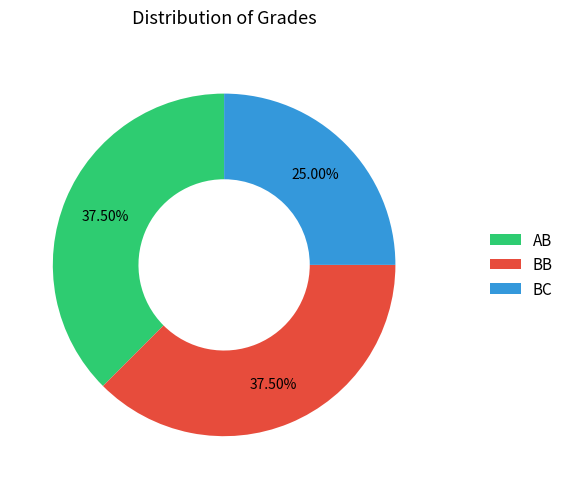

What is the smallest slice in the pie chart?

BC